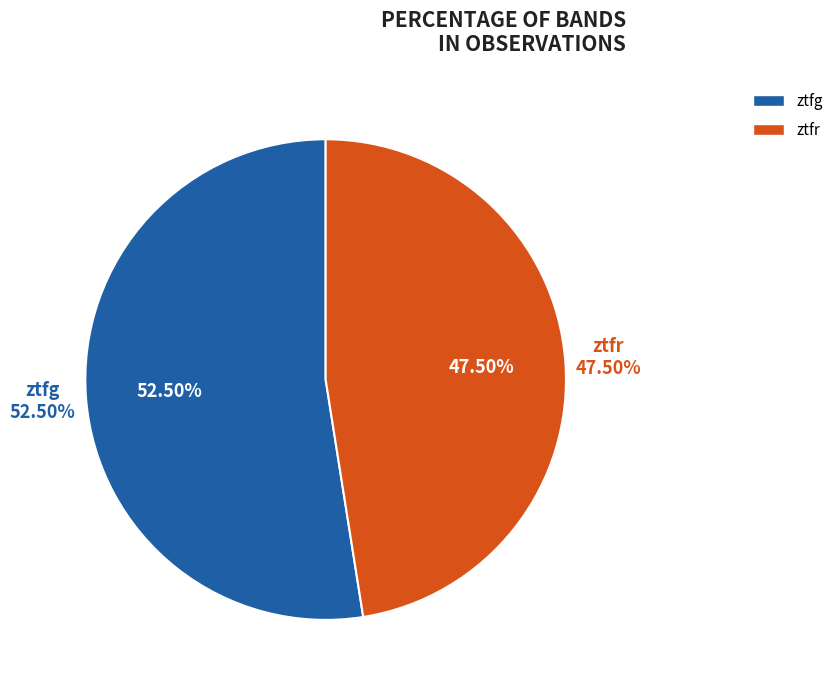

What percentage is the ztfr slice, to the nearest percent?

48%